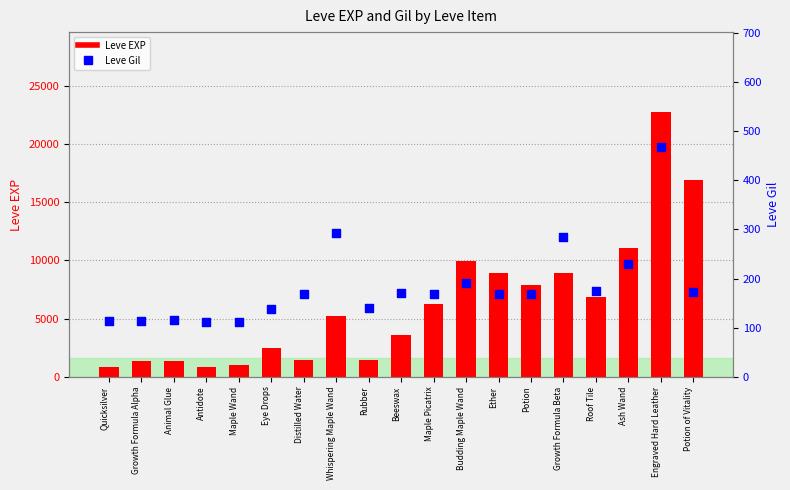

At which category is the sum across all series the highest?

Engraved Hard Leather